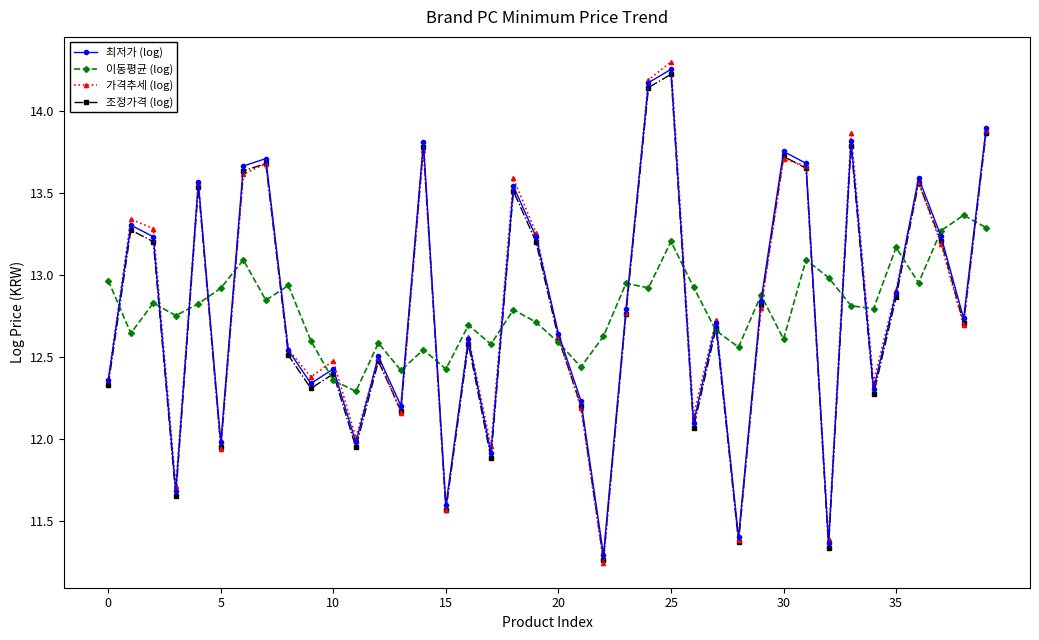

True or false: 가격추세 (log) and 이동평균 (log) intersect in this chart.

True